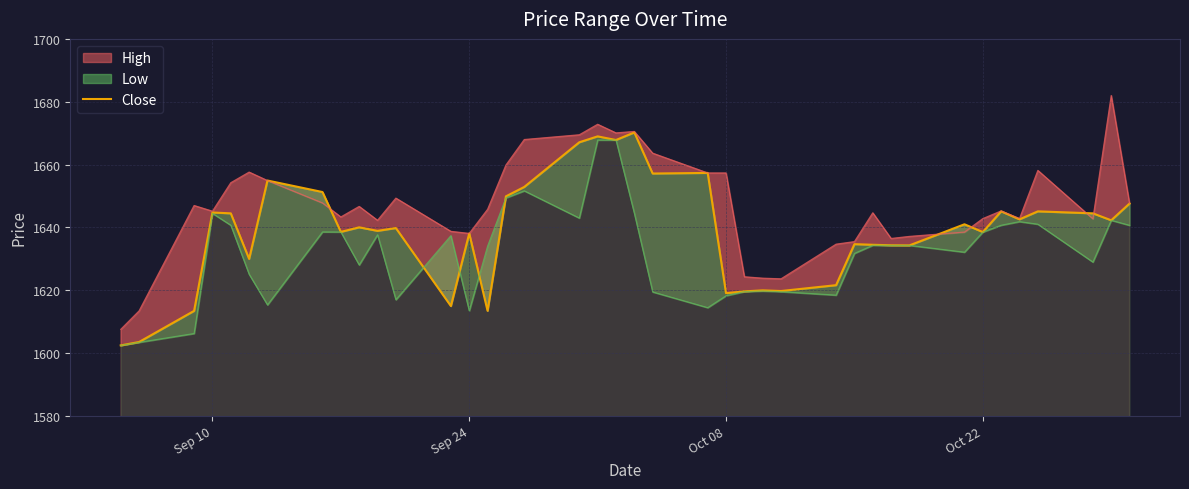

What is the average value?

1638.6